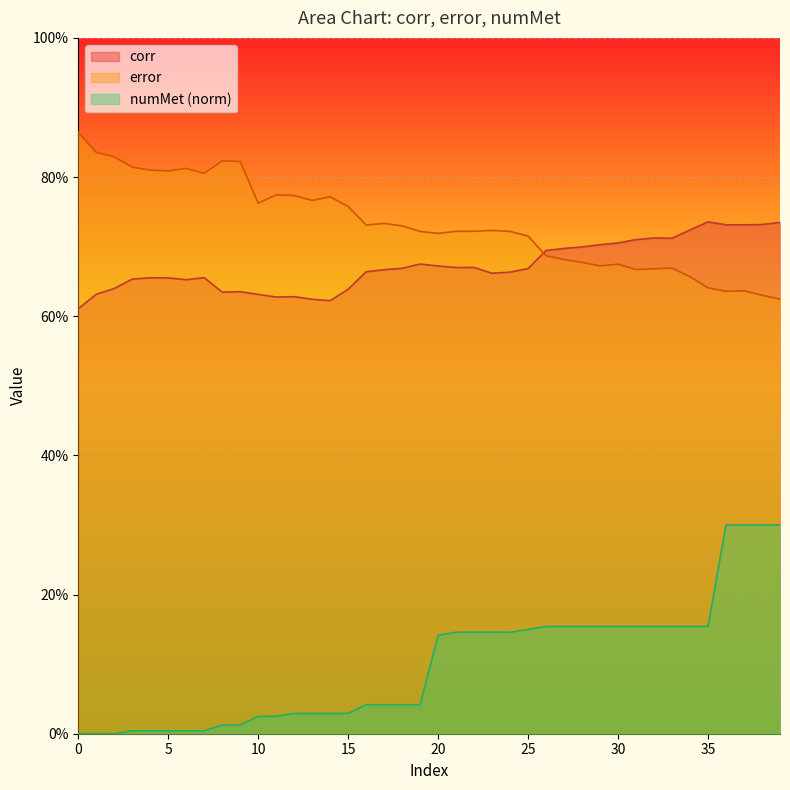

What is the difference between the highest and lowest values at 12?

0.7